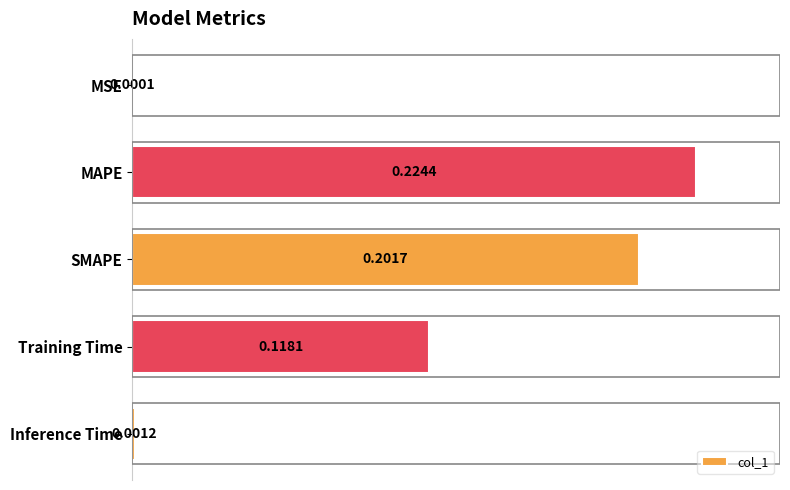

Which category has the highest value across all series?

MAPE